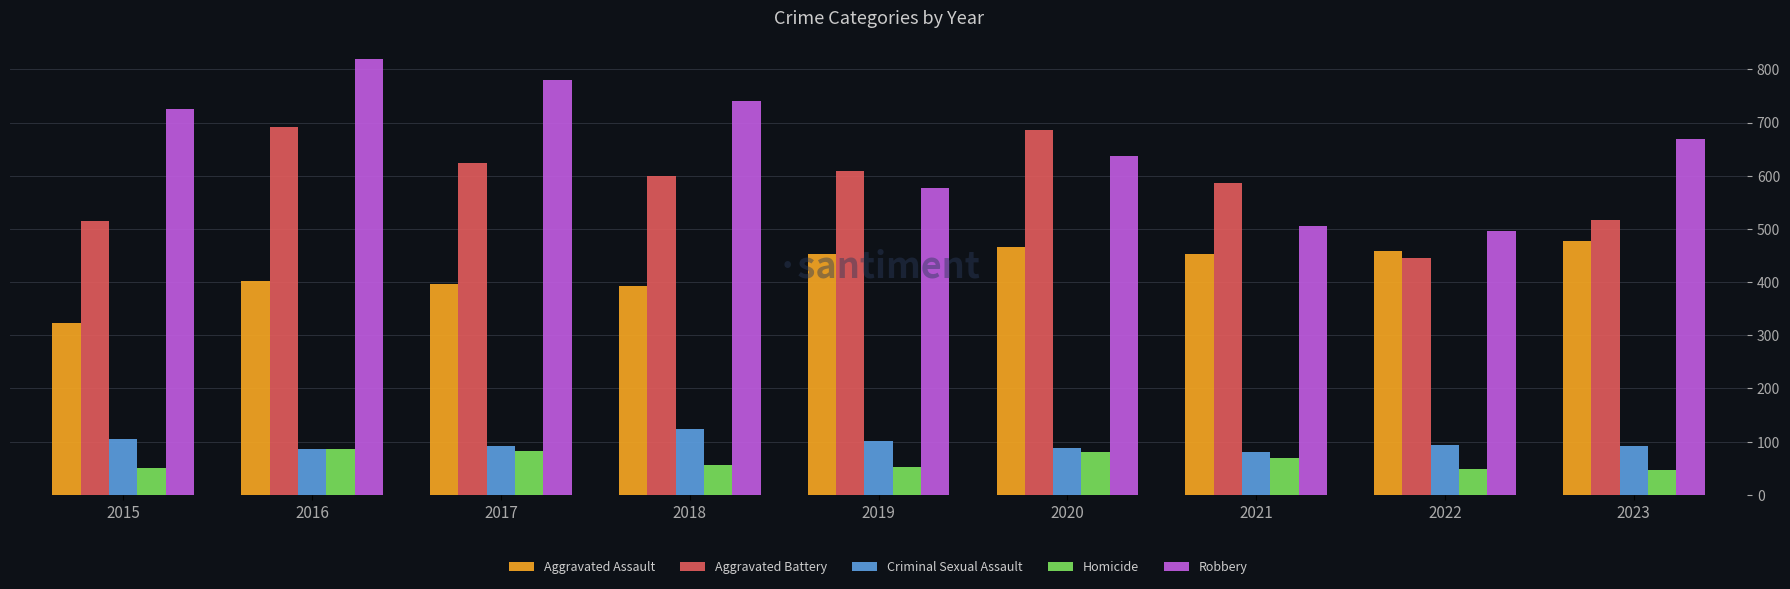

Read the Criminal Sexual Assault value at 2018.

123